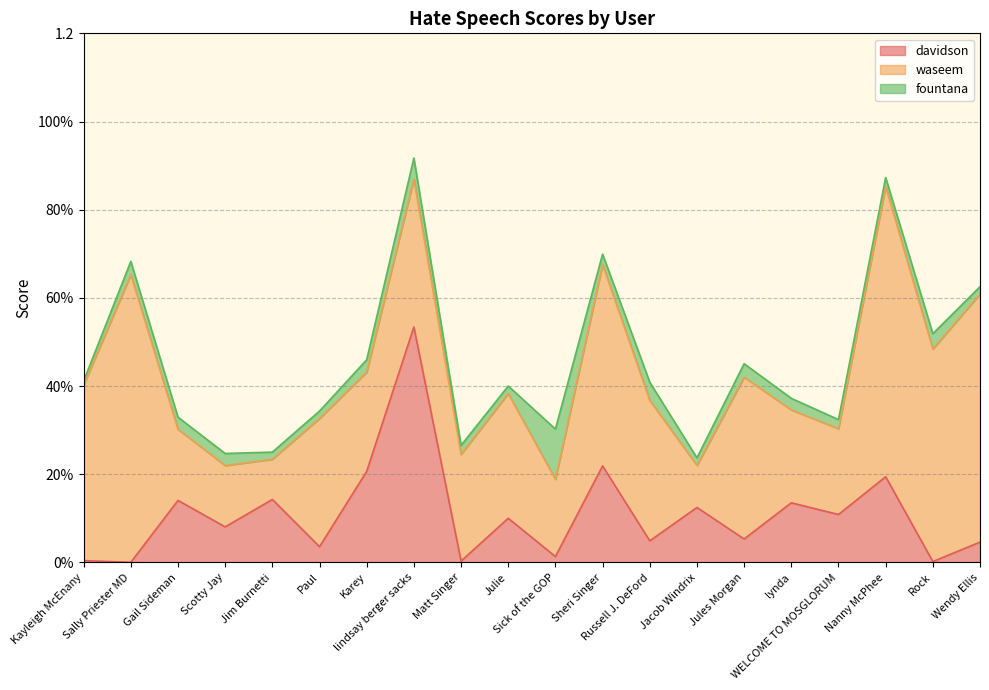

List the series in order of their peak value, lowest first.

fountana, davidson, waseem